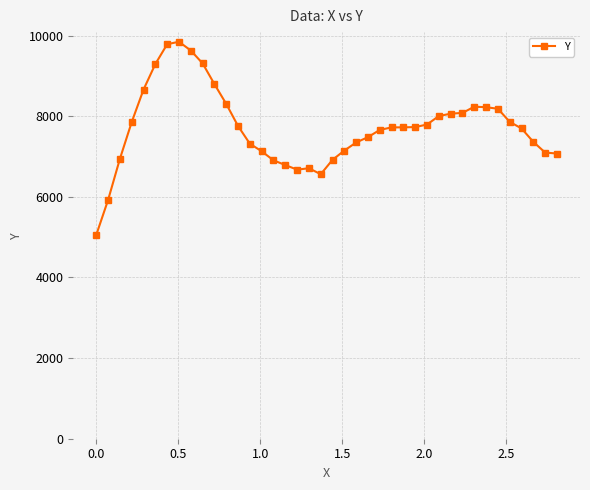

What is the average value?

7715.4